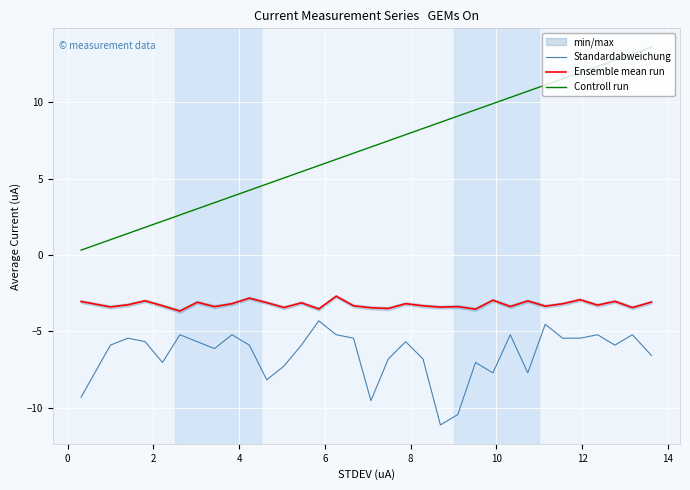

True or false: Controll run and Standardabweichung intersect in this chart.

False